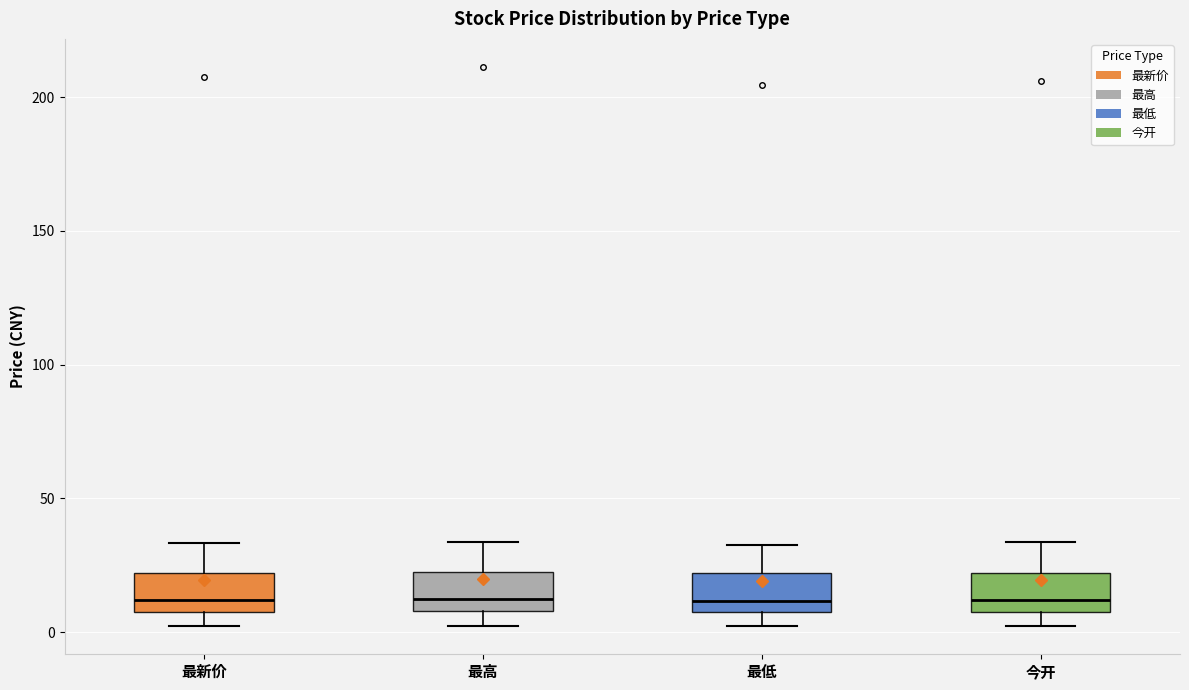

Reading left to right, read every box against the y-axis: the position of its median line, the range the box covers, and the ends of its whiskers. The values are not printed on the chart, so give them approximately, as read against the axis.

最新价: median 10 (just above the box's lower edge), box 10 to 20, whiskers 0 to 35
最高: median 10 (just above the box's lower edge), box 10 to 20, whiskers 0 to 35
最低: median 10 (just above the box's lower edge), box 10 to 20, whiskers 0 to 35
今开: median 10 (just above the box's lower edge), box 10 to 20, whiskers 0 to 35